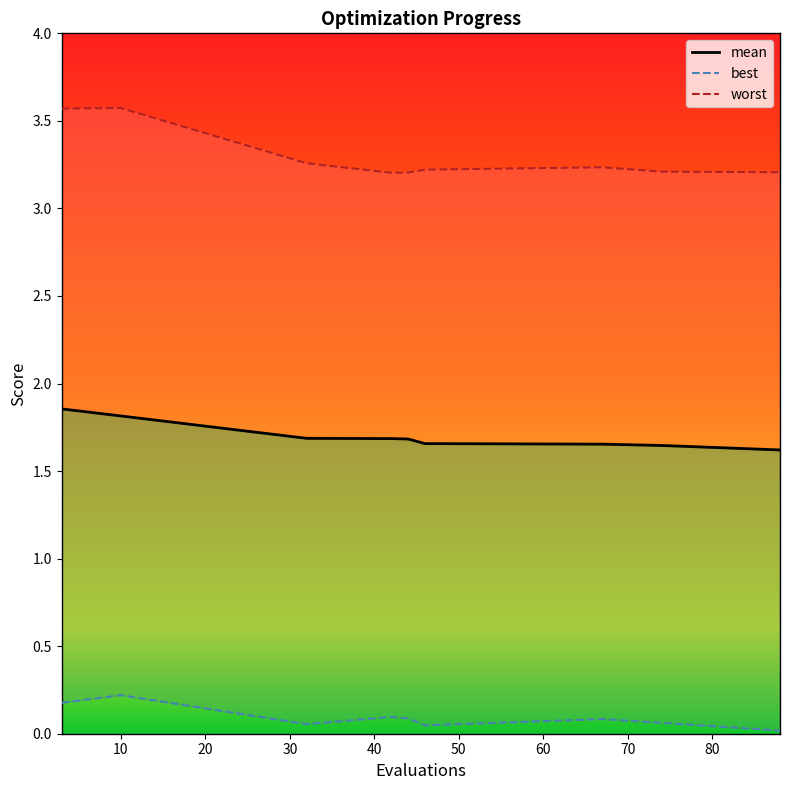

What is the difference between the maximum and minimum values in the worst series?

0.4